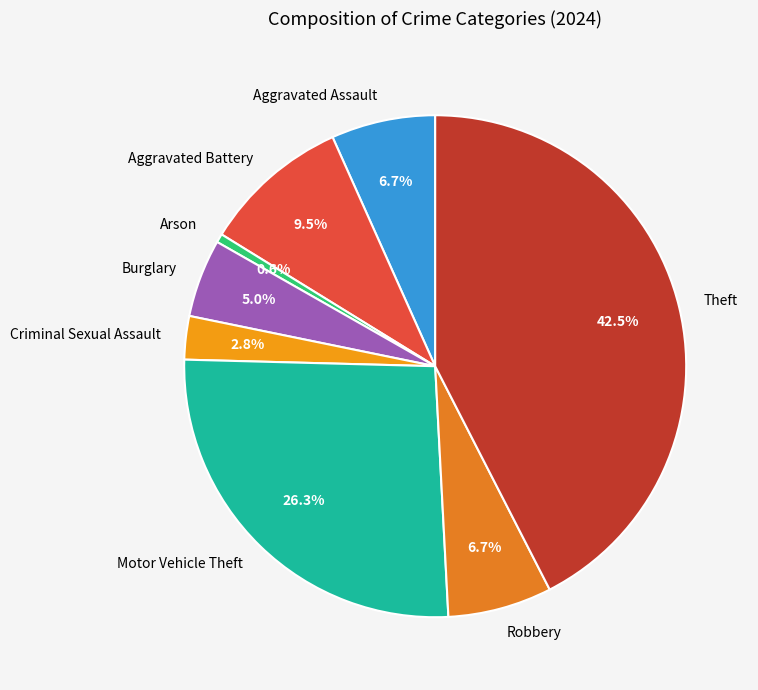

Between Burglary and Aggravated Battery, which is larger?

Aggravated Battery